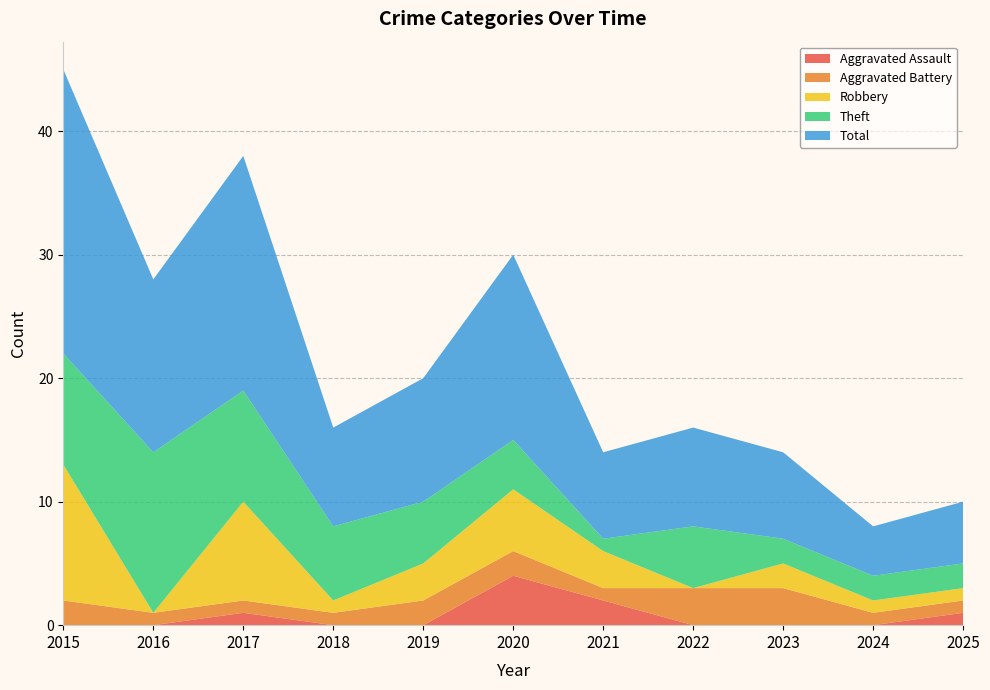

Reading left to right, transcribe all the data shown in this chart.

Aggravated Assault: 2015=0	2016=0	2017=1	2018=0	2019=0	2020=4	2021=2	2022=0	2023=0	2024=0	2025=1
Aggravated Battery: 2015=2	2016=1	2017=1	2018=1	2019=2	2020=2	2021=1	2022=3	2023=3	2024=1	2025=1
Robbery: 2015=11	2016=0	2017=8	2018=1	2019=3	2020=5	2021=3	2022=0	2023=2	2024=1	2025=1
Theft: 2015=9	2016=13	2017=9	2018=6	2019=5	2020=4	2021=1	2022=5	2023=2	2024=2	2025=2
Total: 2015=23	2016=14	2017=19	2018=8	2019=10	2020=15	2021=7	2022=8	2023=7	2024=4	2025=5